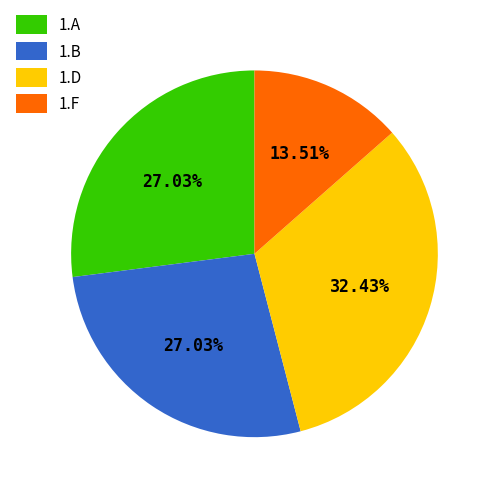

Which has a higher value, 1.B or 1.D?

1.D